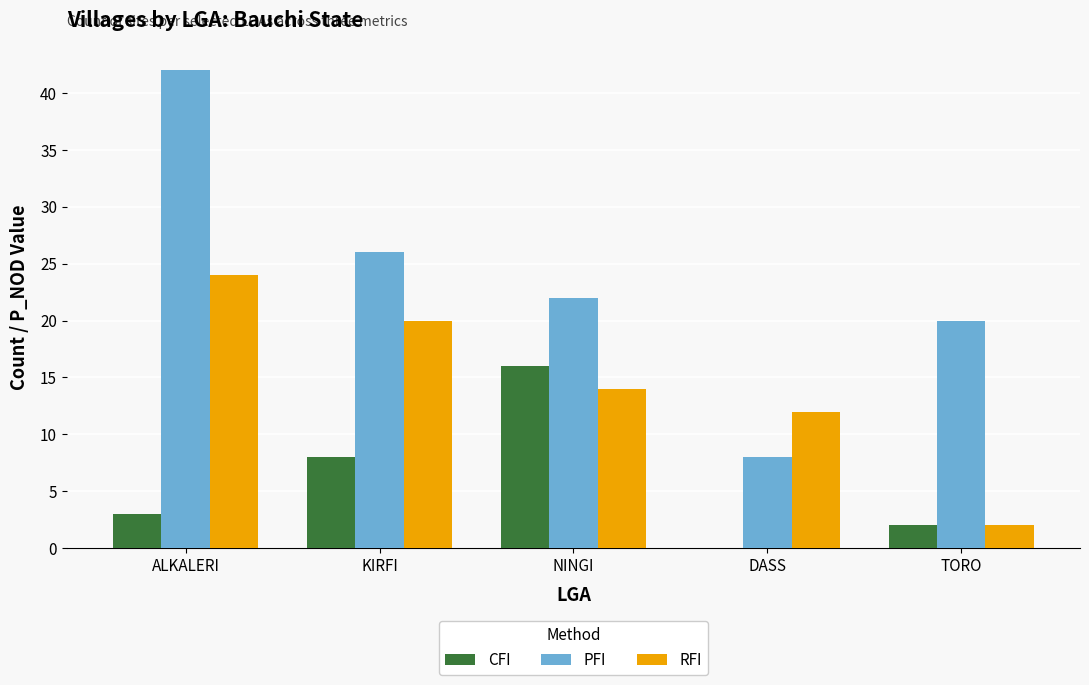

True or false: RFI has a value of 19 at DASS.

False